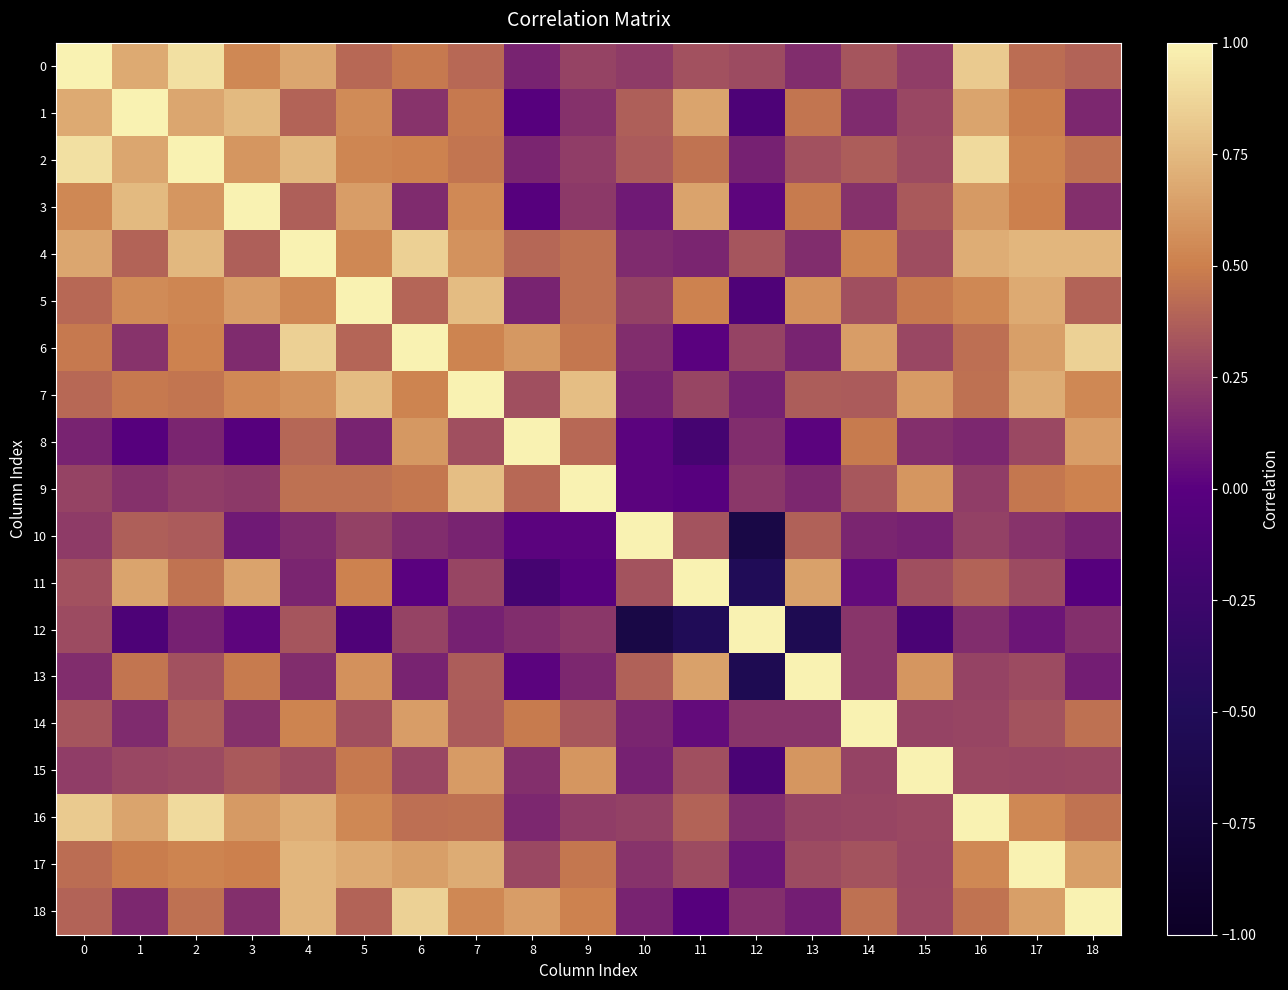

What is the minimum value shown in the chart?

-0.7